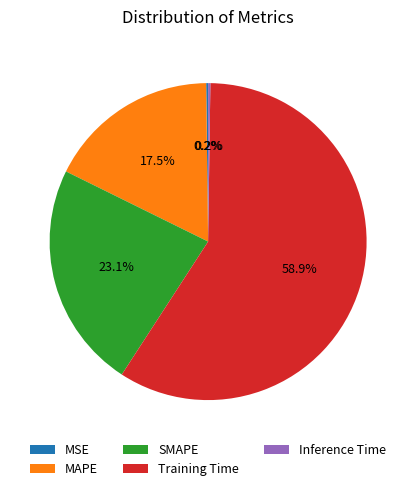

Does Training Time account for over 50% of the chart?

Yes